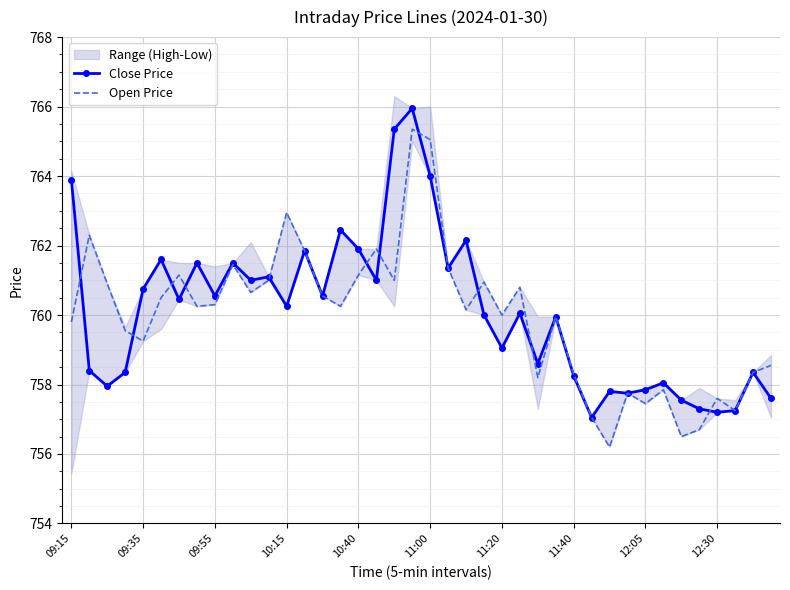

List the series in order of their peak value, lowest first.

Open Price, Close Price